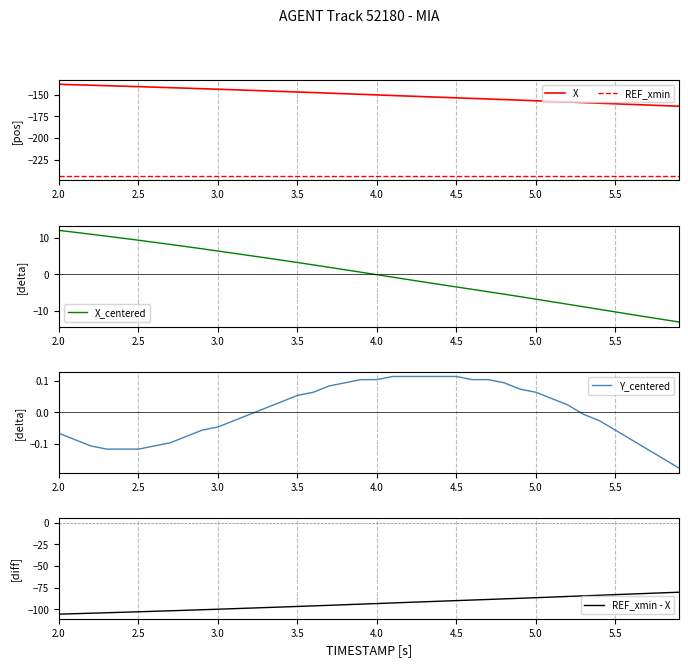

What is the lowest value of the X series?

-163.5